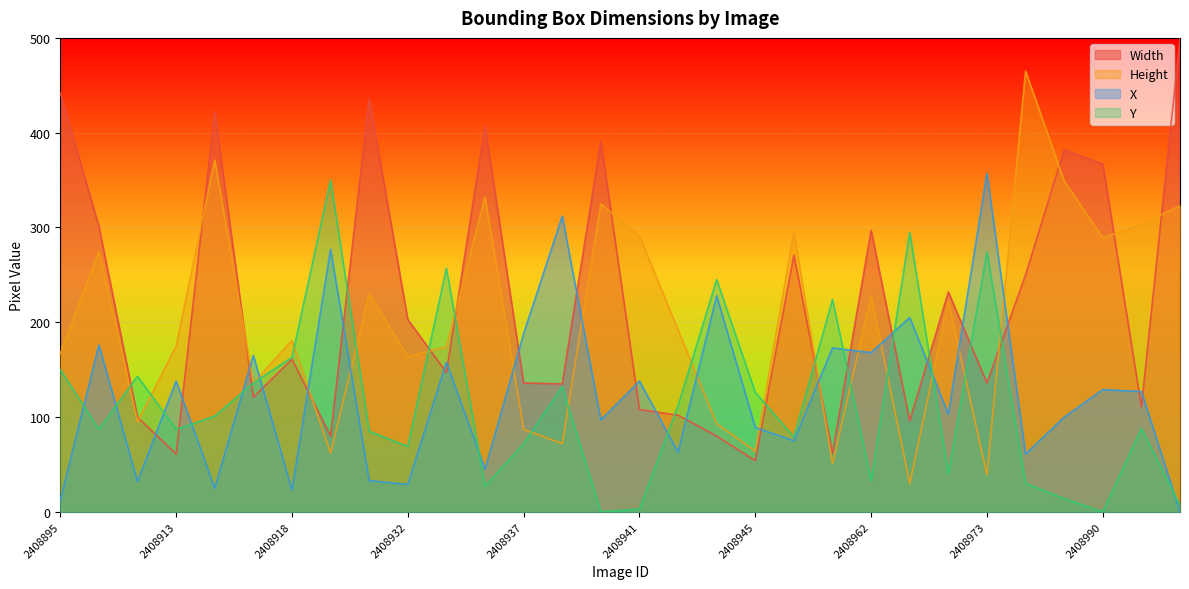

What is the value of the X point at the 1st from the left?

12